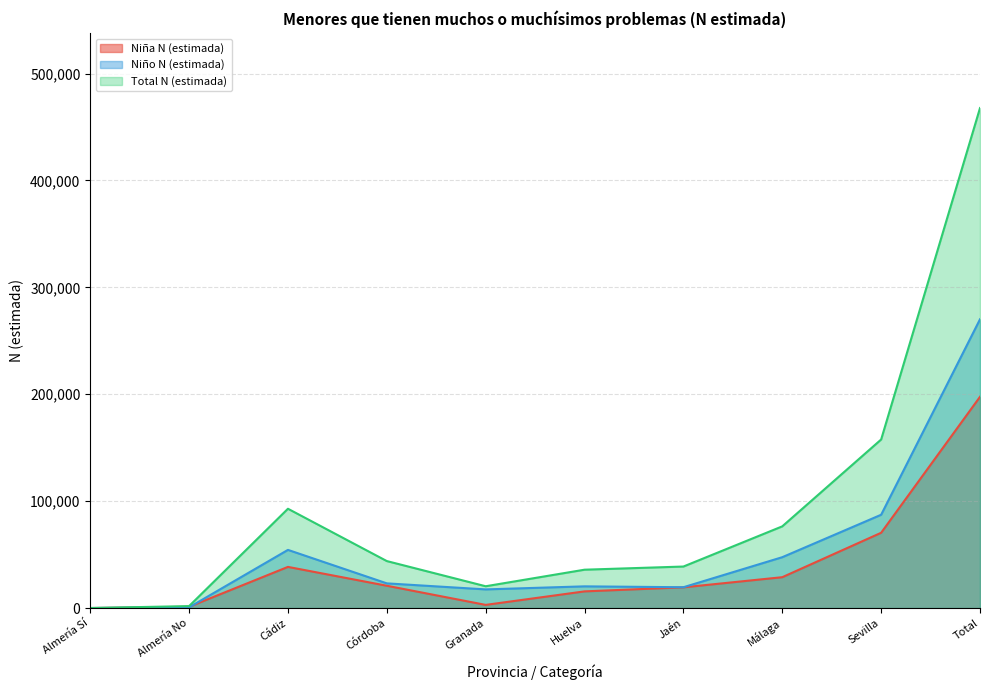

Reading right to left, what are all the values shown in this chart?

Niña N (estimada): Total=197588	Sevilla=70393	Málaga=28843	Jaén=19363	Huelva=15574	Granada=2938	Córdoba=20850	Cádiz=38481	Almería No=1147	Almería Sí=0
Niño N (estimada): Total=270100	Sevilla=87249	Málaga=47558	Jaén=19451	Huelva=20285	Granada=17431	Córdoba=23078	Cádiz=54391	Almería No=657	Almería Sí=0
Total N (estimada): Total=467688	Sevilla=157642	Málaga=76401	Jaén=38814	Huelva=35859	Granada=20369	Córdoba=43928	Cádiz=92871	Almería No=1804	Almería Sí=0